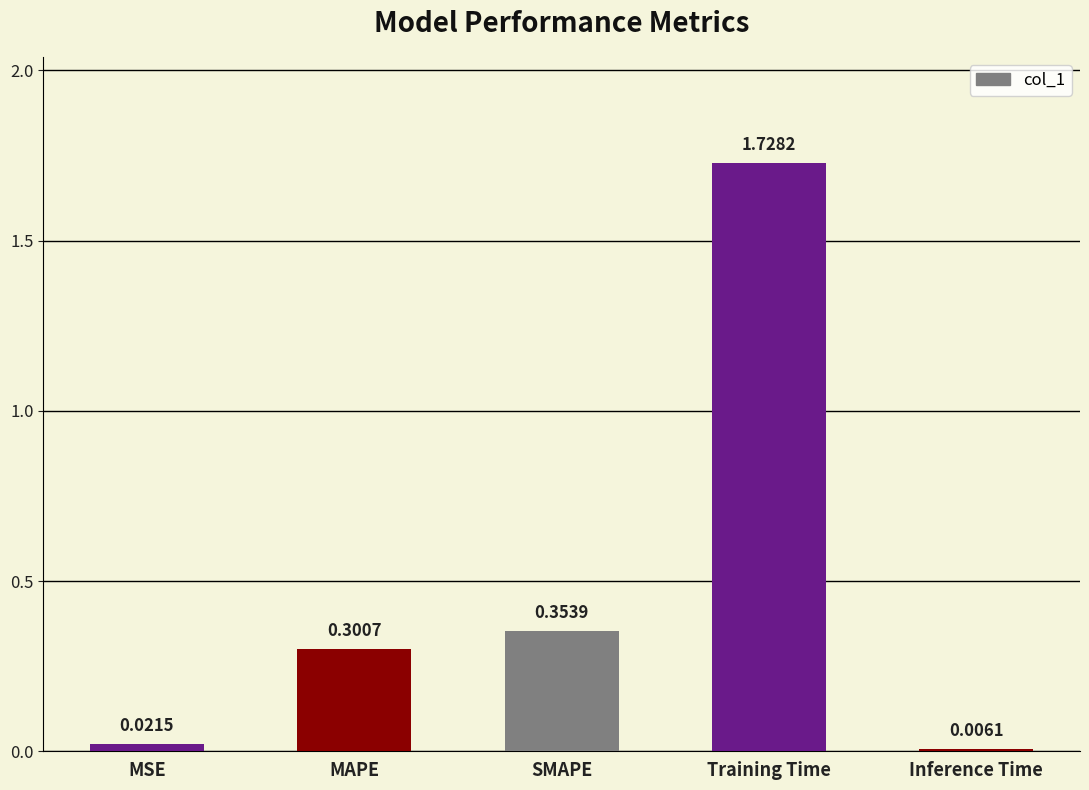

The value at MAPE is 0.3. True or false?

True